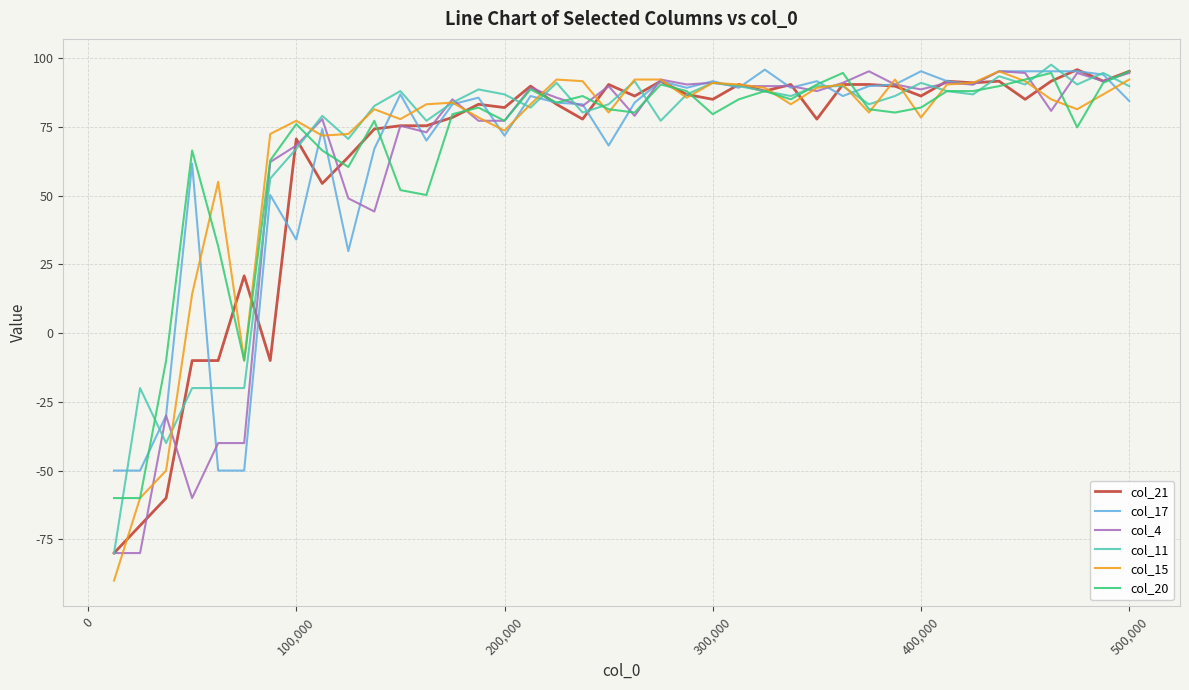

What is the maximum value for col_21?

95.8